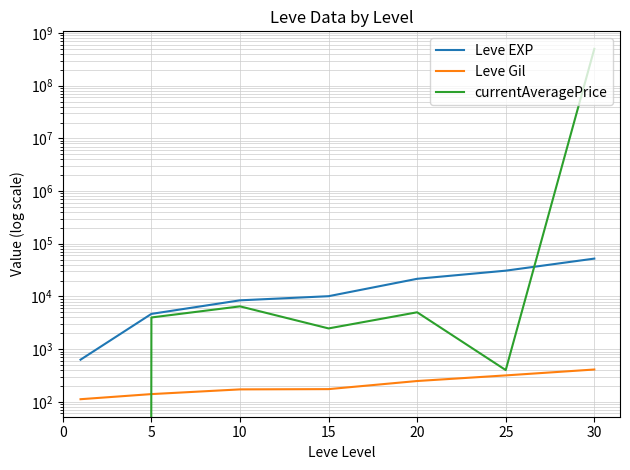

At which category is the sum across all series the highest?

30